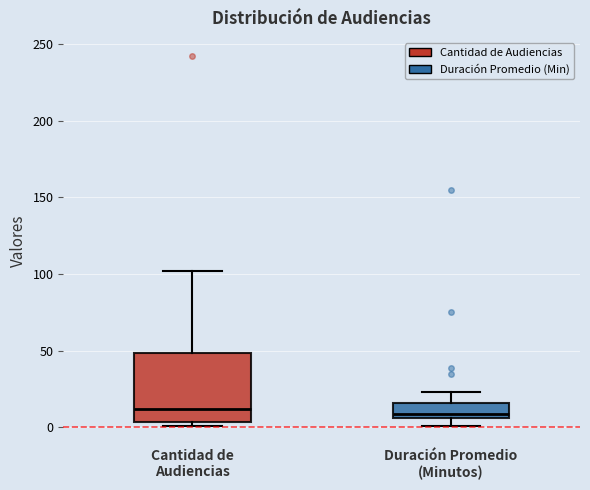

Reading left to right, read every box against the y-axis: the position of its median line, the range the box covers, and the ends of its whiskers. The values are not printed on the chart, so give them approximately, as read against the axis.

Cantidad de Audiencias: median 10, box 5 to 50, whiskers 0 to 100
Duración Promedio (Minutos): median 10, box 5 to 15, whiskers 0 to 25